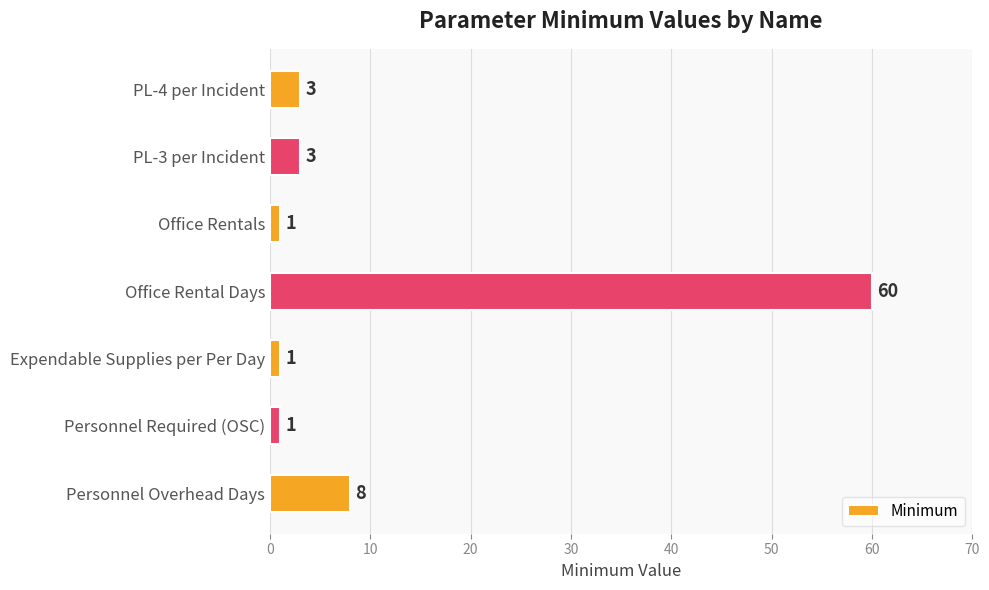

What is the minimum value shown in the chart?

1